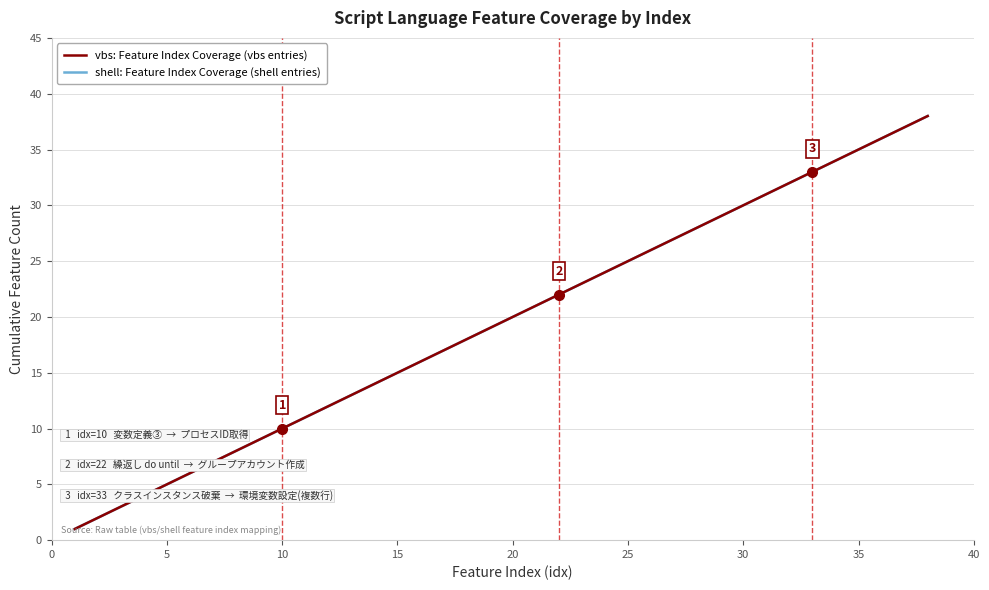

True or false: shell: Feature Index Coverage (shell entries) and vbs: Feature Index Coverage (vbs entries) cross at least once.

False